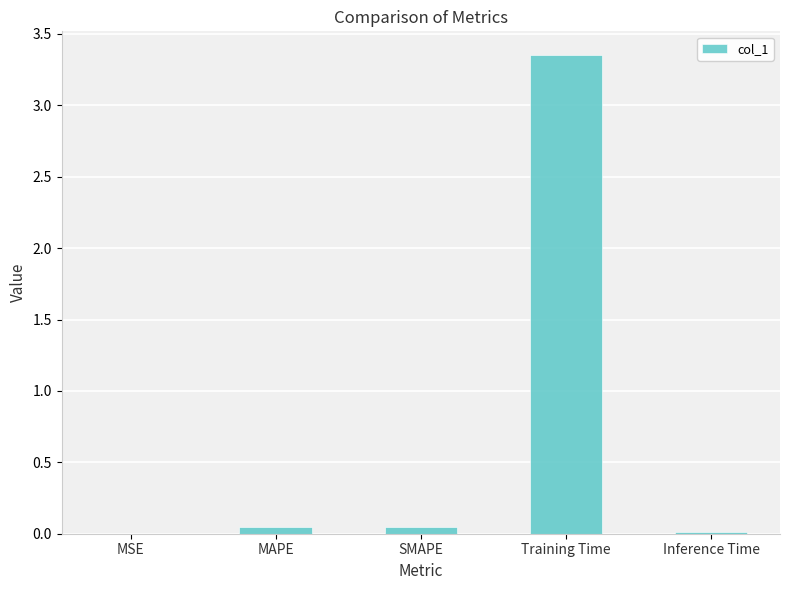

Is it true that the value at SMAPE is 0.0?

True